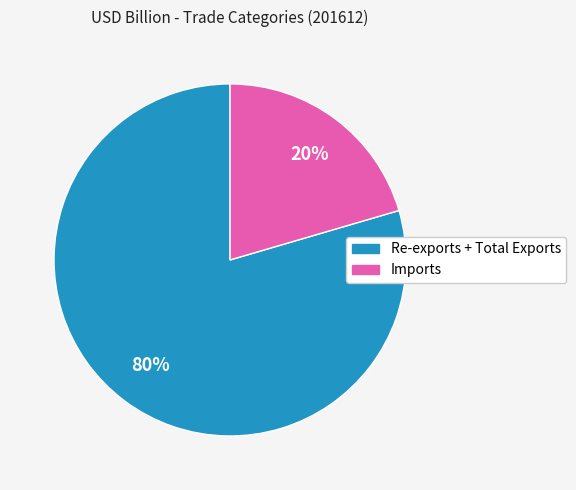

Count the number of slices in the pie.

2